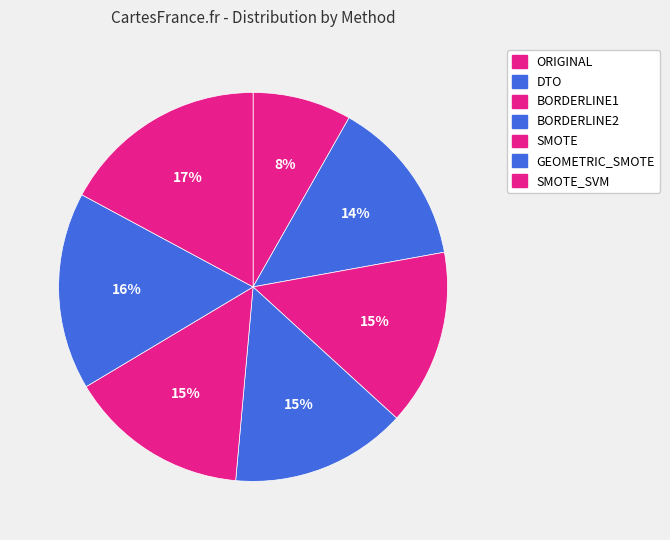

What is the largest slice in the pie chart?

SMOTE_SVM